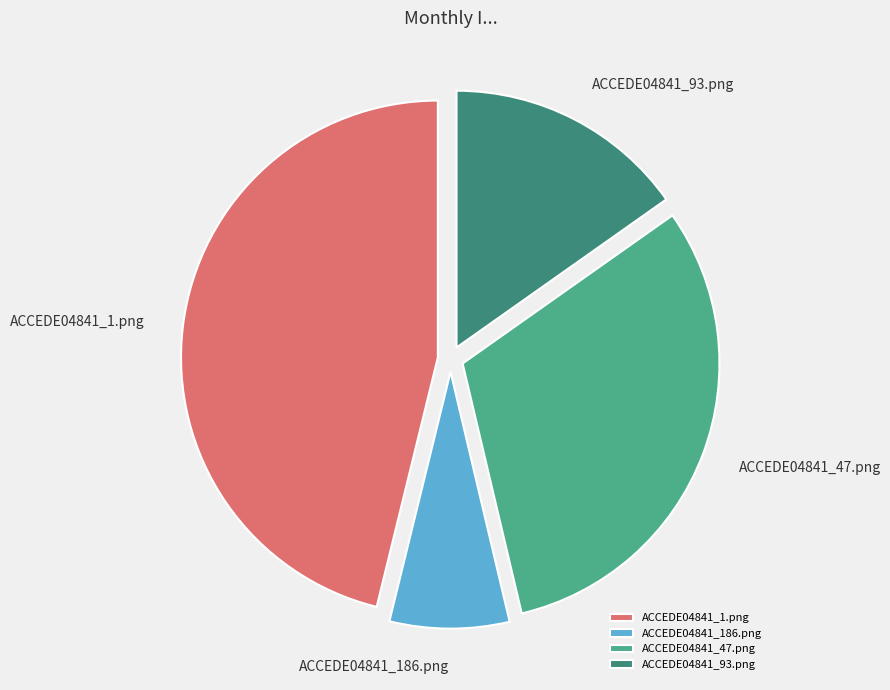

Is it true that ACCEDE04841_1.png is 46% of the pie?

True